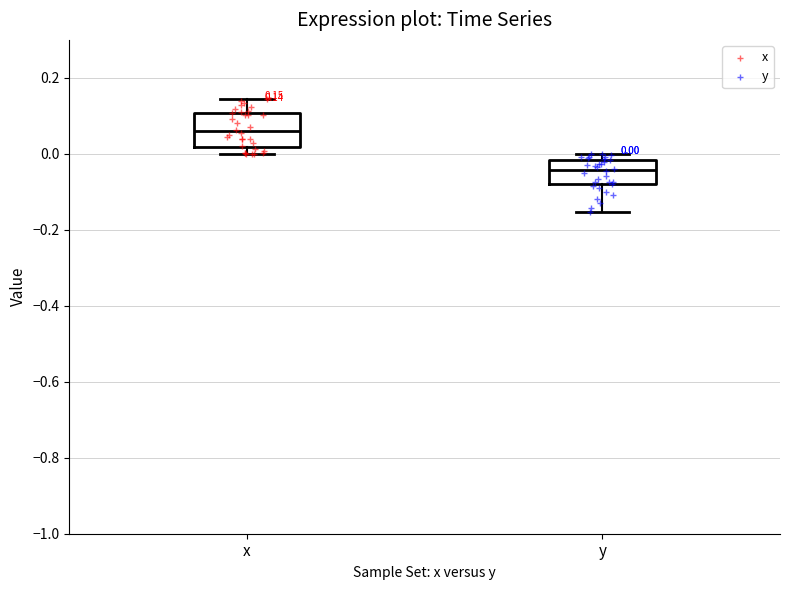

Which box has the lowest median line?

y